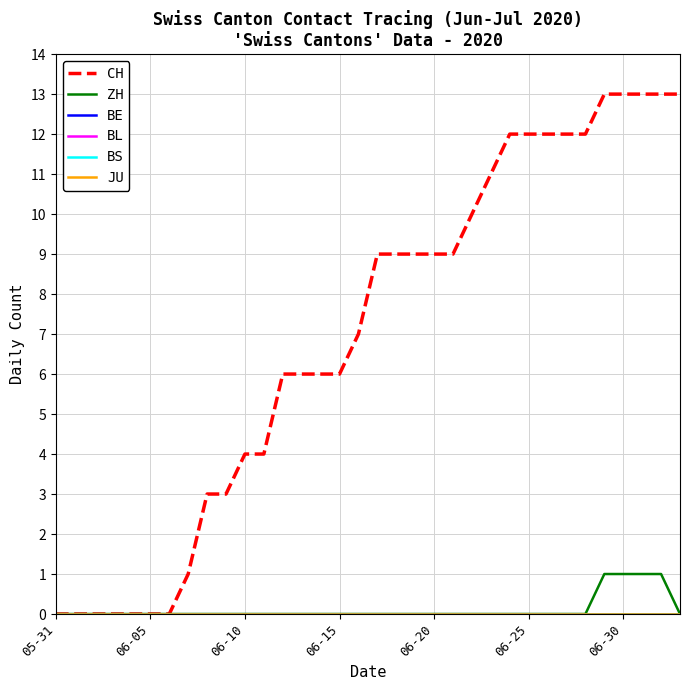

Is this an area chart (filled region under the line)?

No